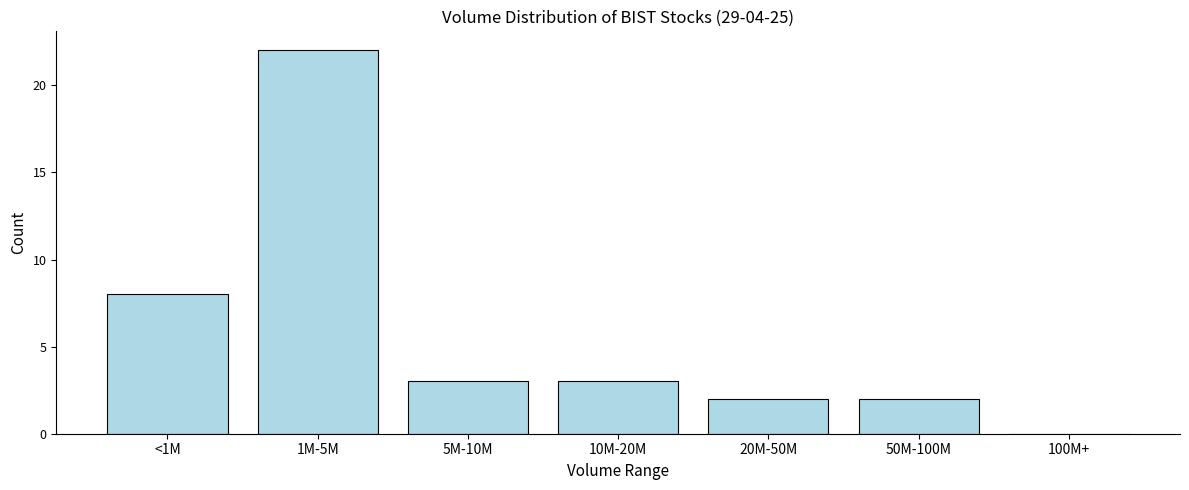

Reading left to right, extract all data points from this chart.

<1M=8	1M-5M=22	5M-10M=3	10M-20M=3	20M-50M=2	50M-100M=2	100M+=0